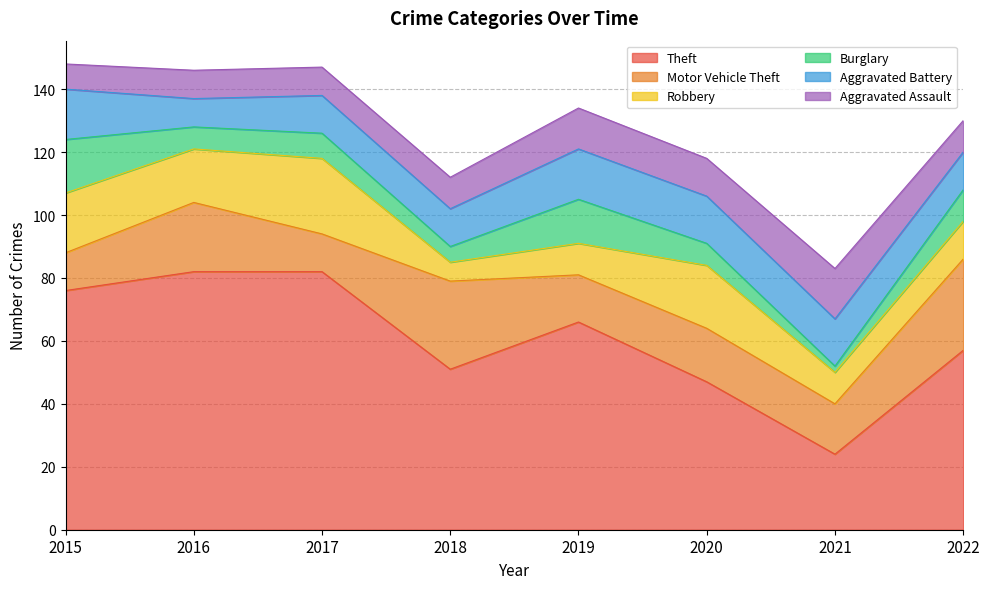

True or false: Motor Vehicle Theft has more than 2 points higher than both neighbors.

True